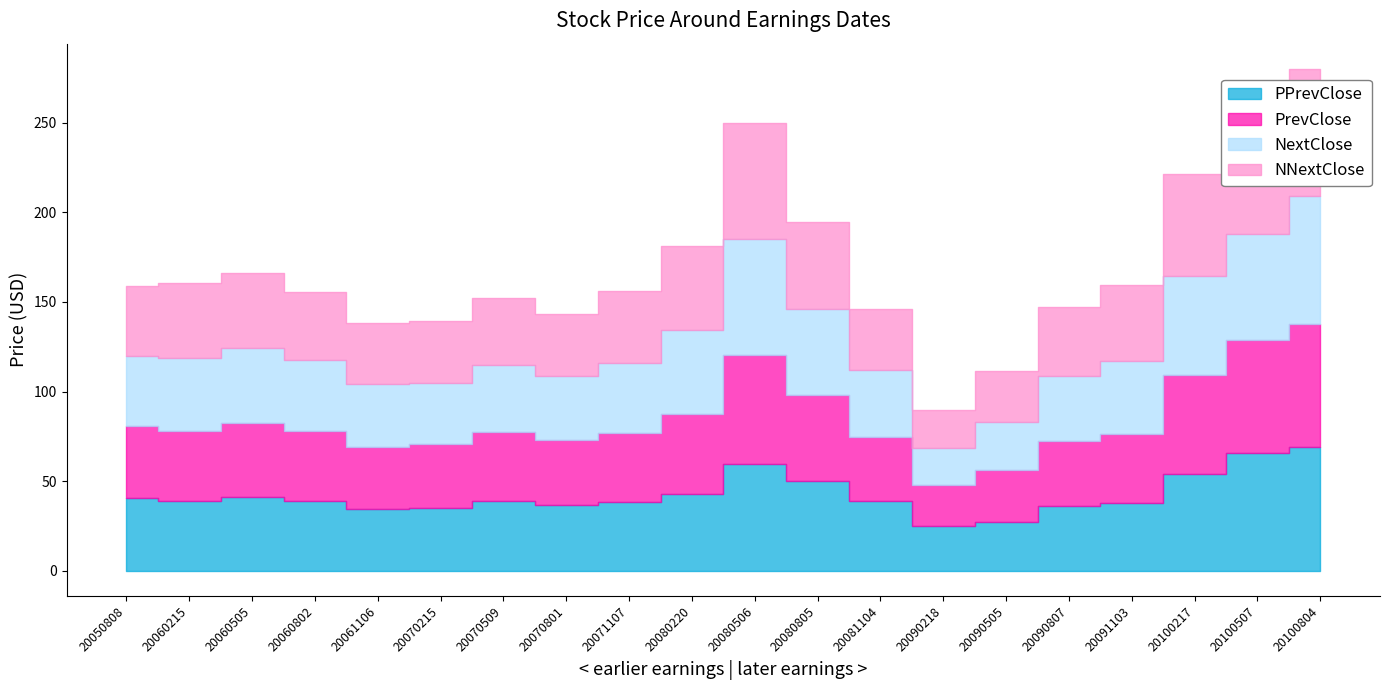

Reading left to right, transcribe all the data shown in this chart.

PPrevClose: 40.6	38.8	41.2	38.8	34.3	35.2	38.8	36.9	38.1	42.9	59.5	50.3	38.8	24.9	27.2	36.4	37.9	54.2	65.7	69.3
PrevClose: 40.0	39.0	41.2	39.4	34.9	35.4	38.5	36.1	38.5	44.5	60.7	47.7	36.0	22.8	28.9	35.8	38.5	55.1	63.1	68.1
NextClose: 39.0	40.9	41.9	39.4	34.9	34.4	37.7	35.7	39.1	47.1	65.1	47.8	37.2	21.0	27.2	36.7	40.9	55.3	59.4	71.5
NNextClose: 39.1	41.6	41.9	37.9	34.0	34.4	36.9	34.8	40.4	47.0	64.4	48.5	33.8	20.9	28.3	38.4	42.3	57.0	65.1	71.1